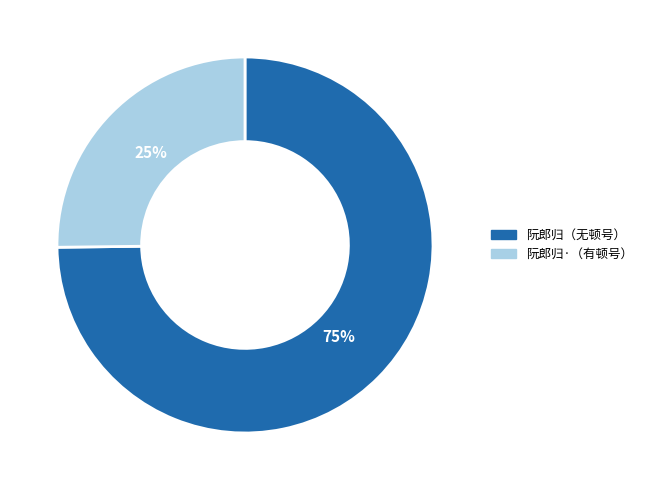

Which has a higher value, 阮郎归（无顿号） or 阮郎归·（有顿号）?

阮郎归（无顿号）